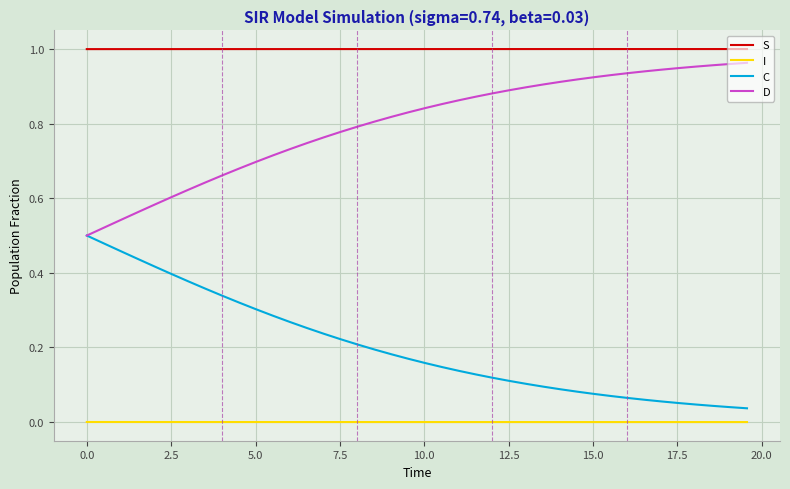

Which series has the largest total across all categories?

S